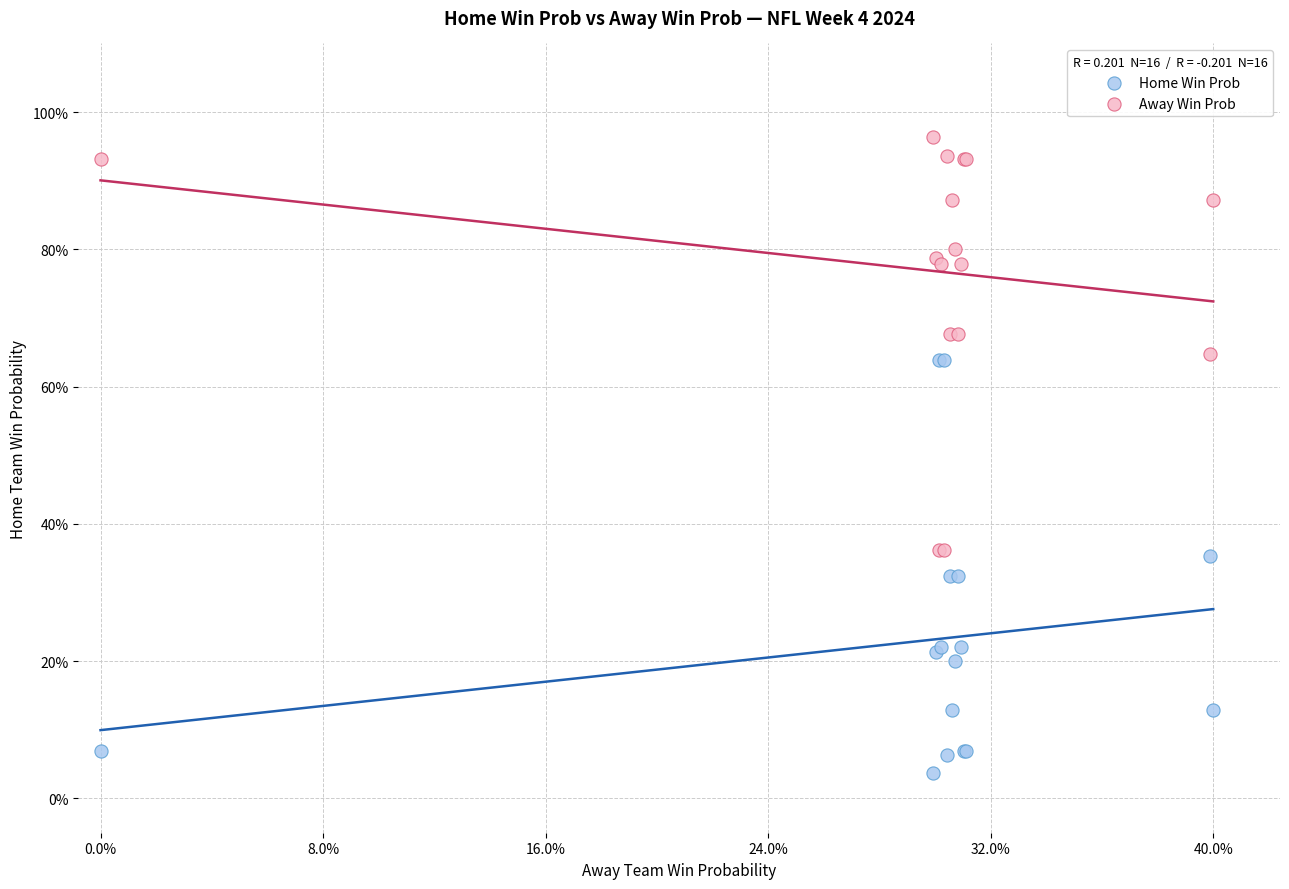

What are all the series names shown in the legend?

Home Win Prob, Away Win Prob